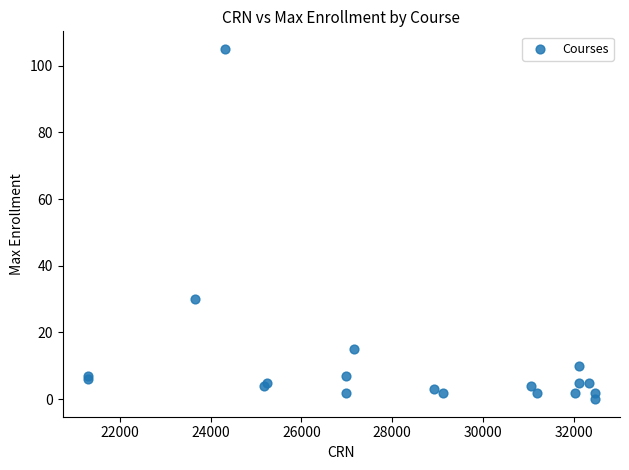

What Y value in the scatter plot is closest to 52?

30